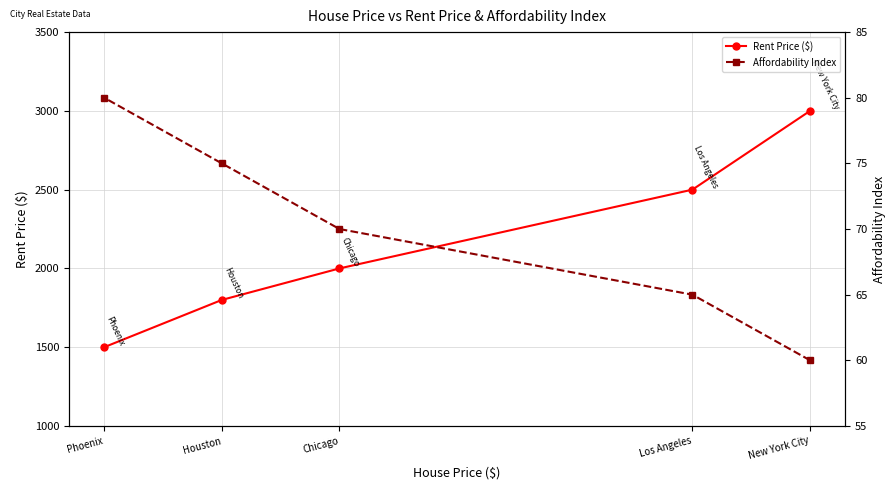

What is the difference between the maximum and minimum values in the Affordability Index series?

20